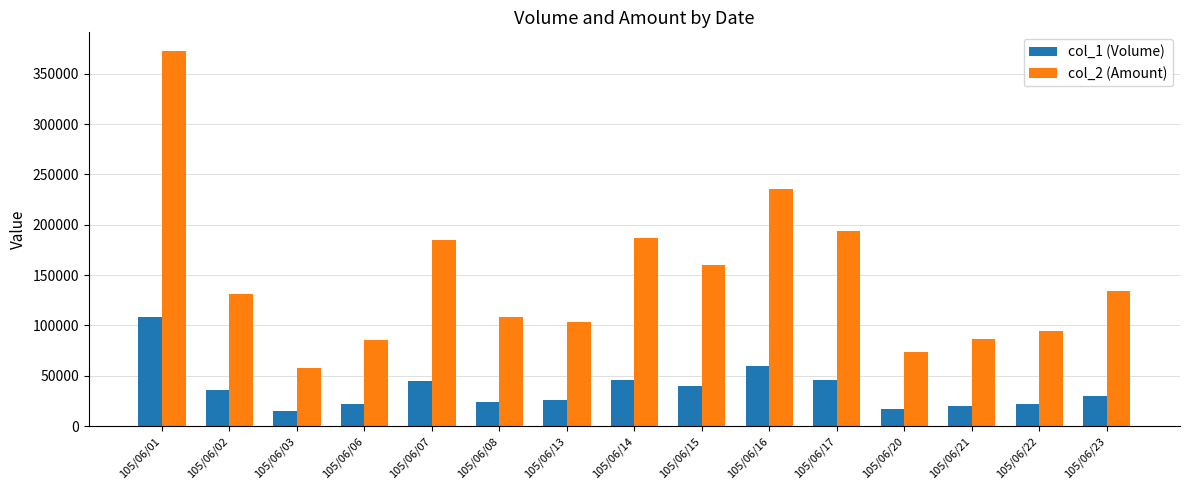

At which label does col_2 (Amount) first exceed 131140?

105/06/01